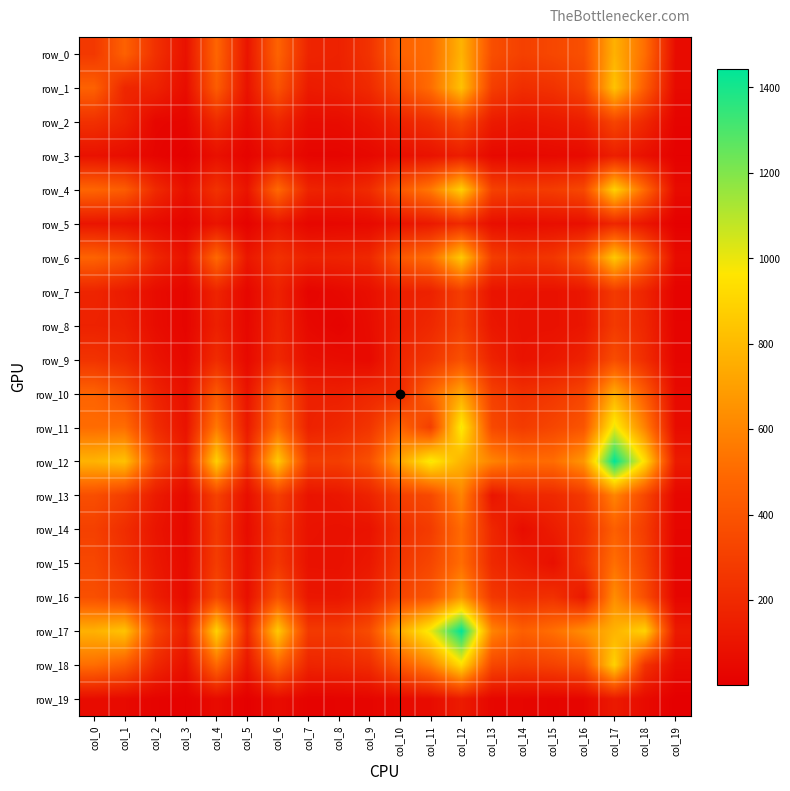

What is the average value of the row_1 series?

319